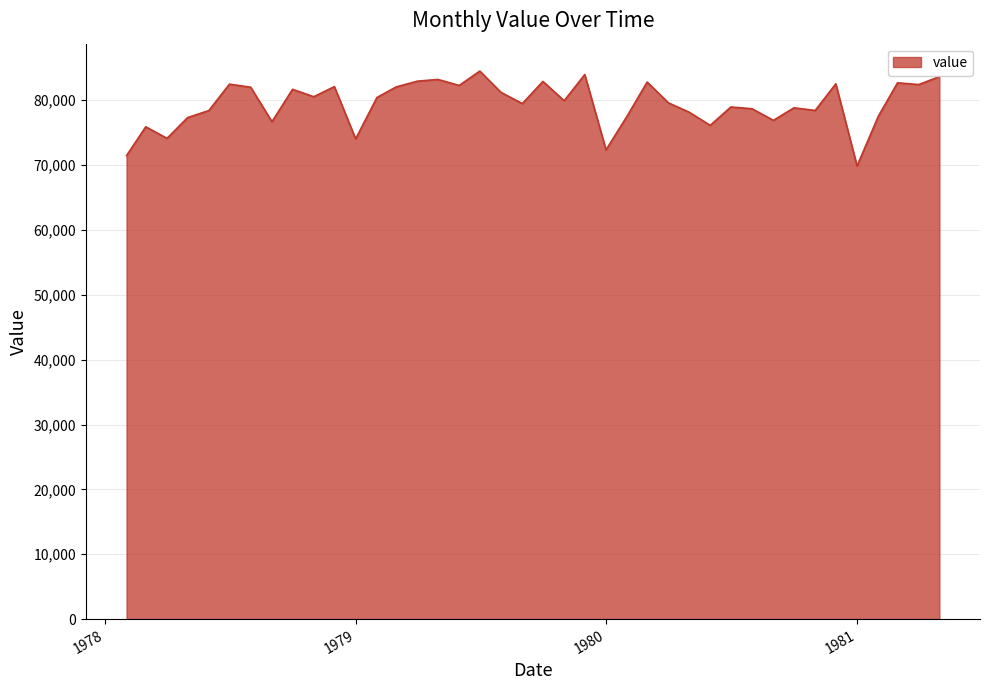

Does the chart have visible grid lines?

Yes